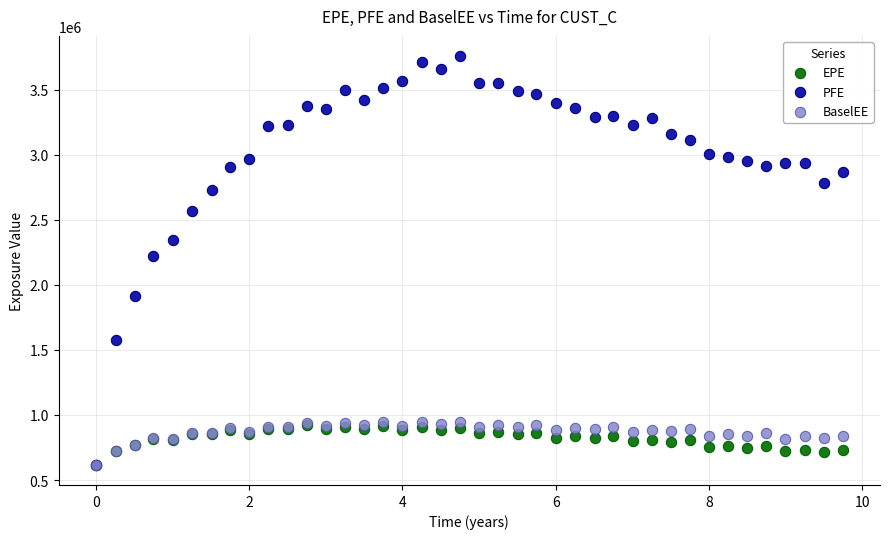

What are all the series names shown in the legend?

EPE, PFE, BaselEE